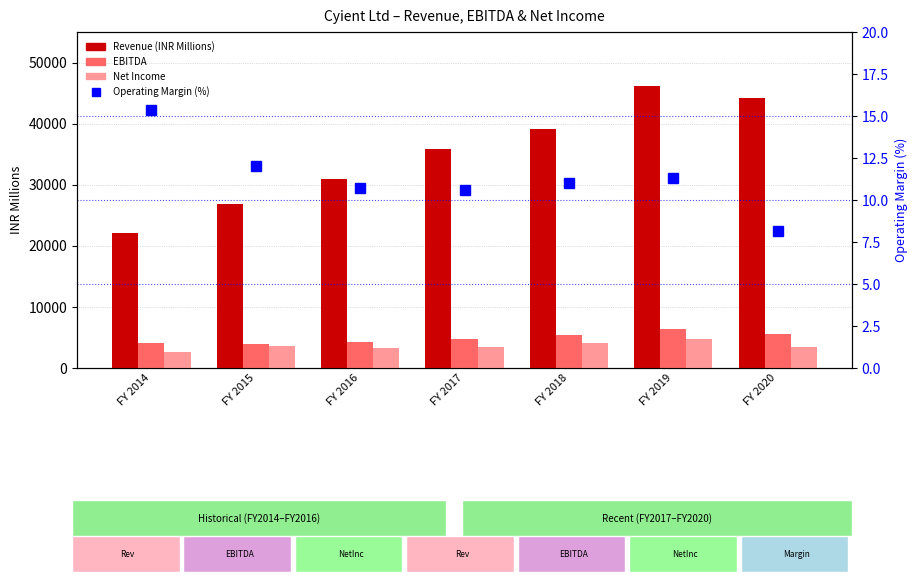

Reading right to left, transcribe all the data shown in this chart.

Revenue (INR Millions): 44274.0	46175.0	39175.0	35858.0	30955.7	26813.0	22064.3
EBITDA: 5489.0	6328.0	5354.0	4772.0	4207.5	4008.2	4102.3
Net Income: 3412.0	4785.0	4054.0	3438.0	3262.5	3532.0	2660.0
Operating Margin (%): 8.2	11.3	11.0	10.6	10.7	12.0	15.3